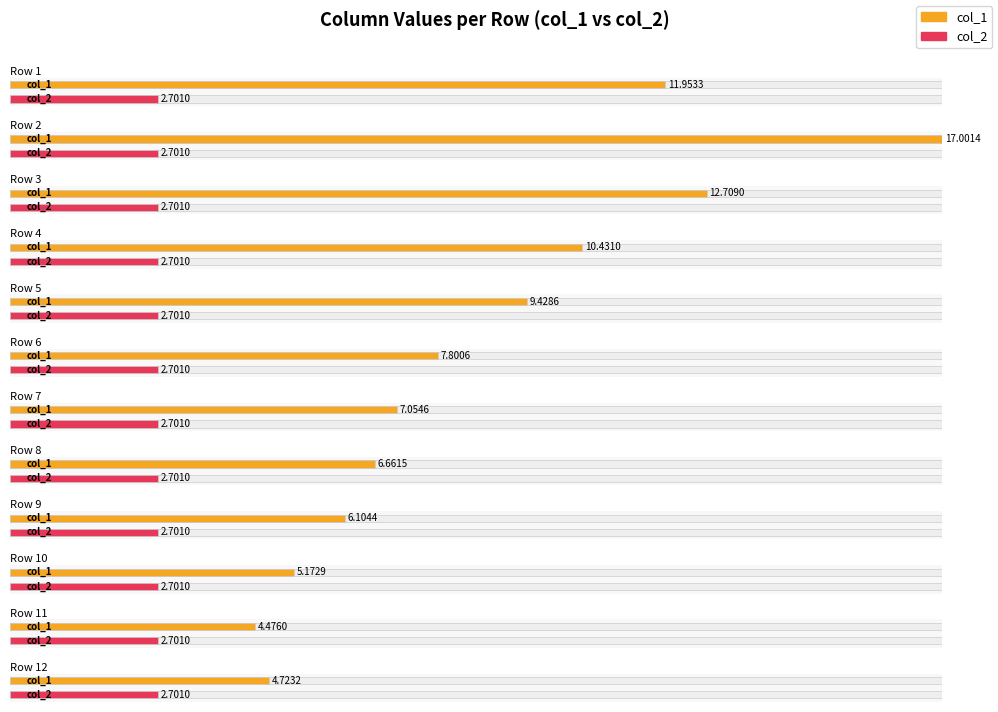

Is the value of col_1 at 3 greater than the value of col_2 at 6?

Yes